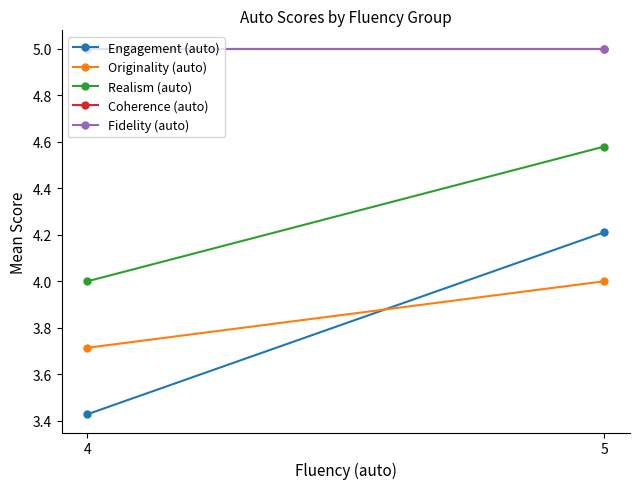

What is the smallest value displayed?

3.4